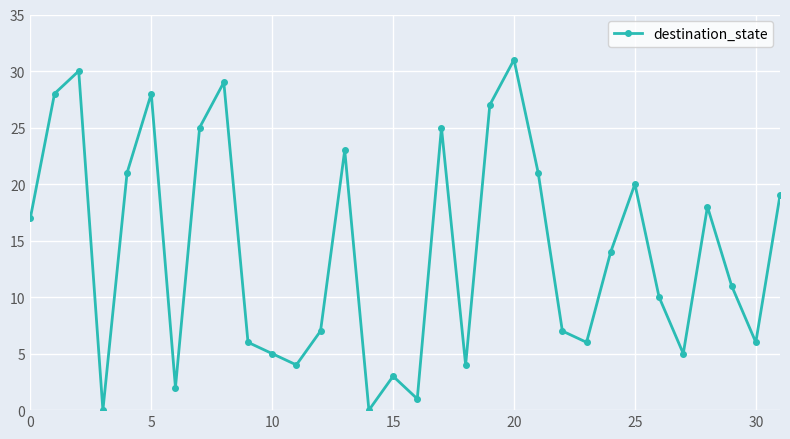

Is this an area chart (filled region under the line)?

No